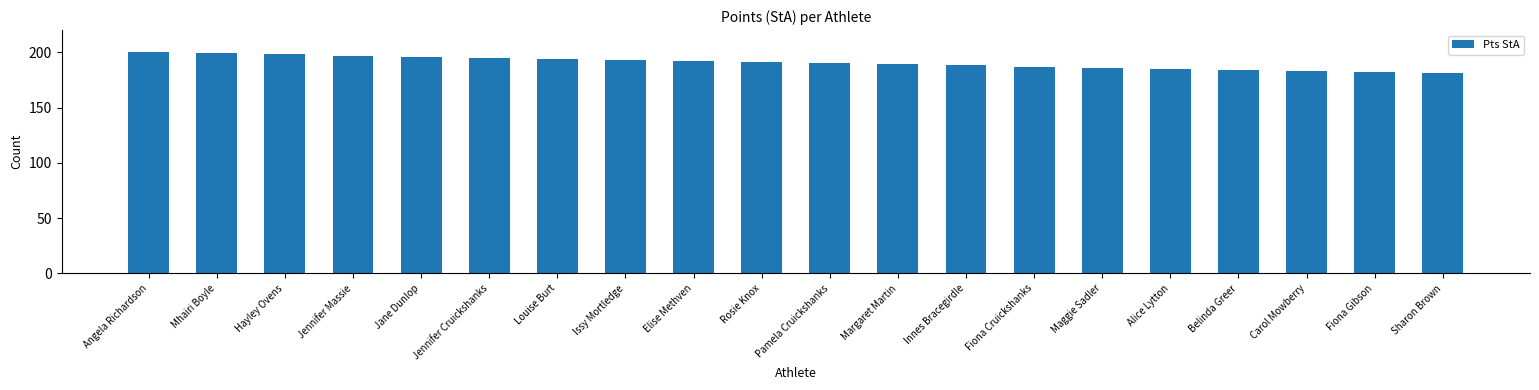

What position from the left is Pamela Cruickshanks?

11